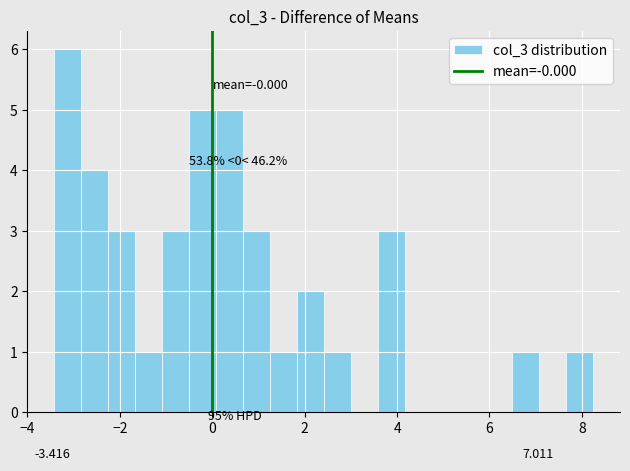

Around what value on the x-axis is the tallest bar? Give the approximate position of its centre, as read against the axis.

-3.2